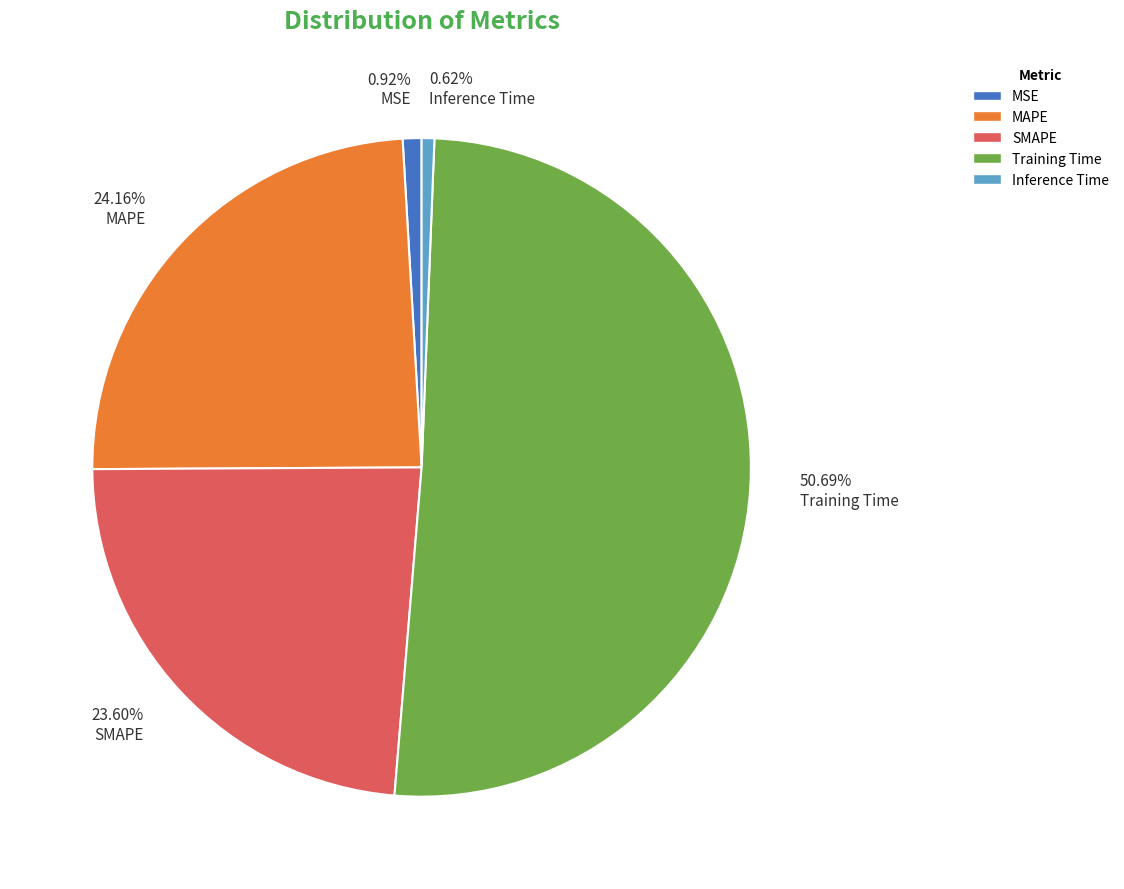

Which has a higher value, 50.69% Training Time or 0.62% Inference Time?

50.69% Training Time